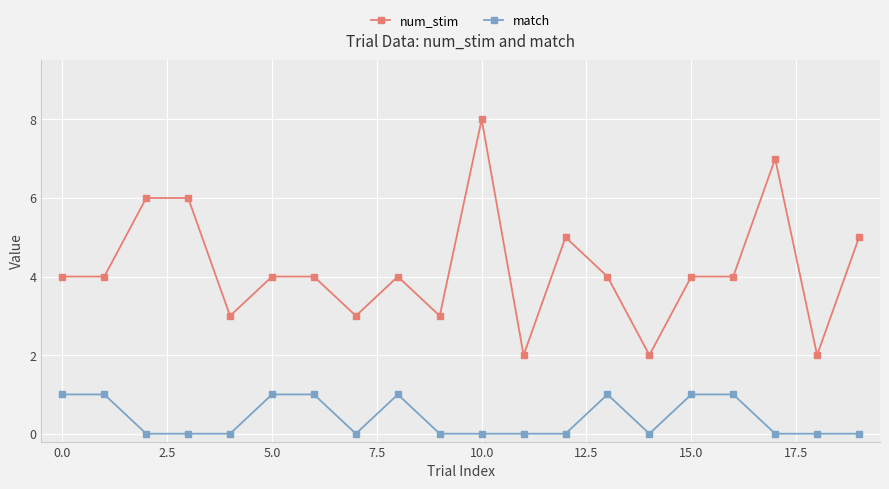

Which series has the largest range (max minus min)?

num_stim